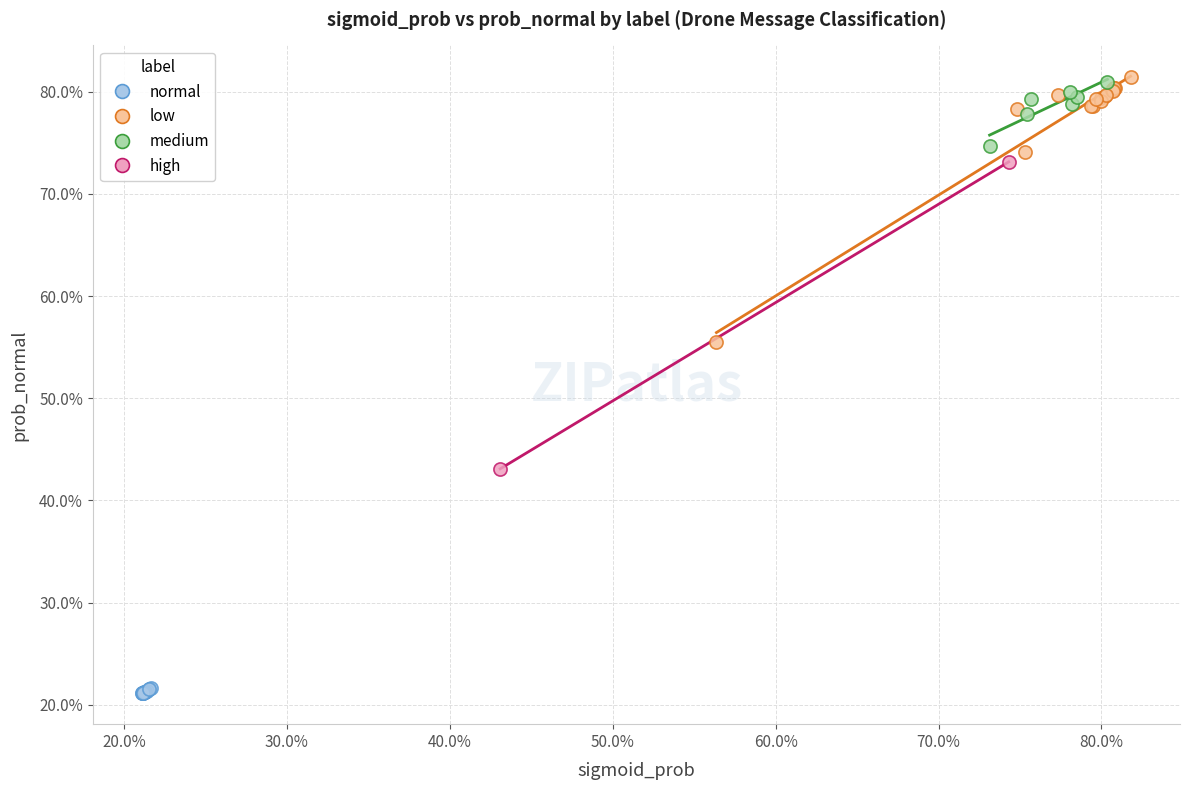

Which series reaches the minimum Y coordinate?

normal